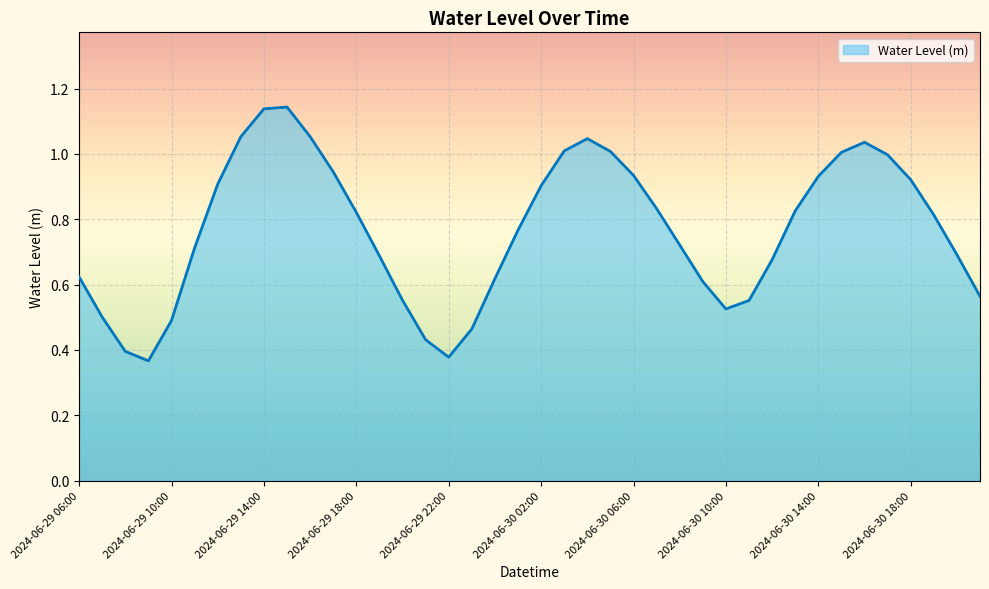

How many lines are shown in the chart?

1